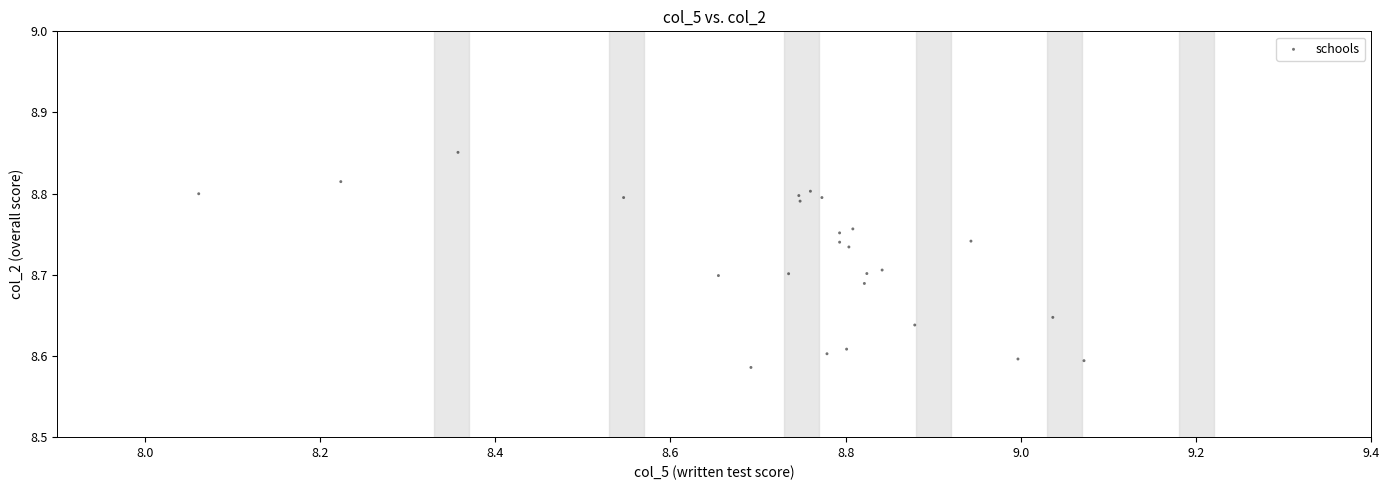

What is the range of X values (max minus min)?

1.0